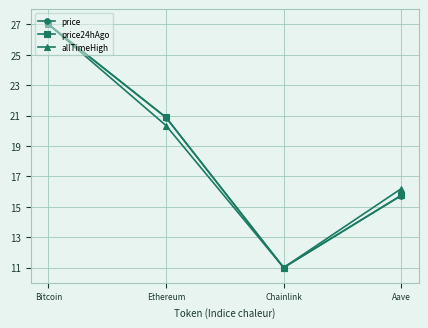

Reading right to left, extract all data points from this chart.

price: 15.7	11.0	20.9	27.0
price24hAgo: 15.8	11.0	20.9	27.0
allTimeHigh: 16.2	11.0	20.3	27.0